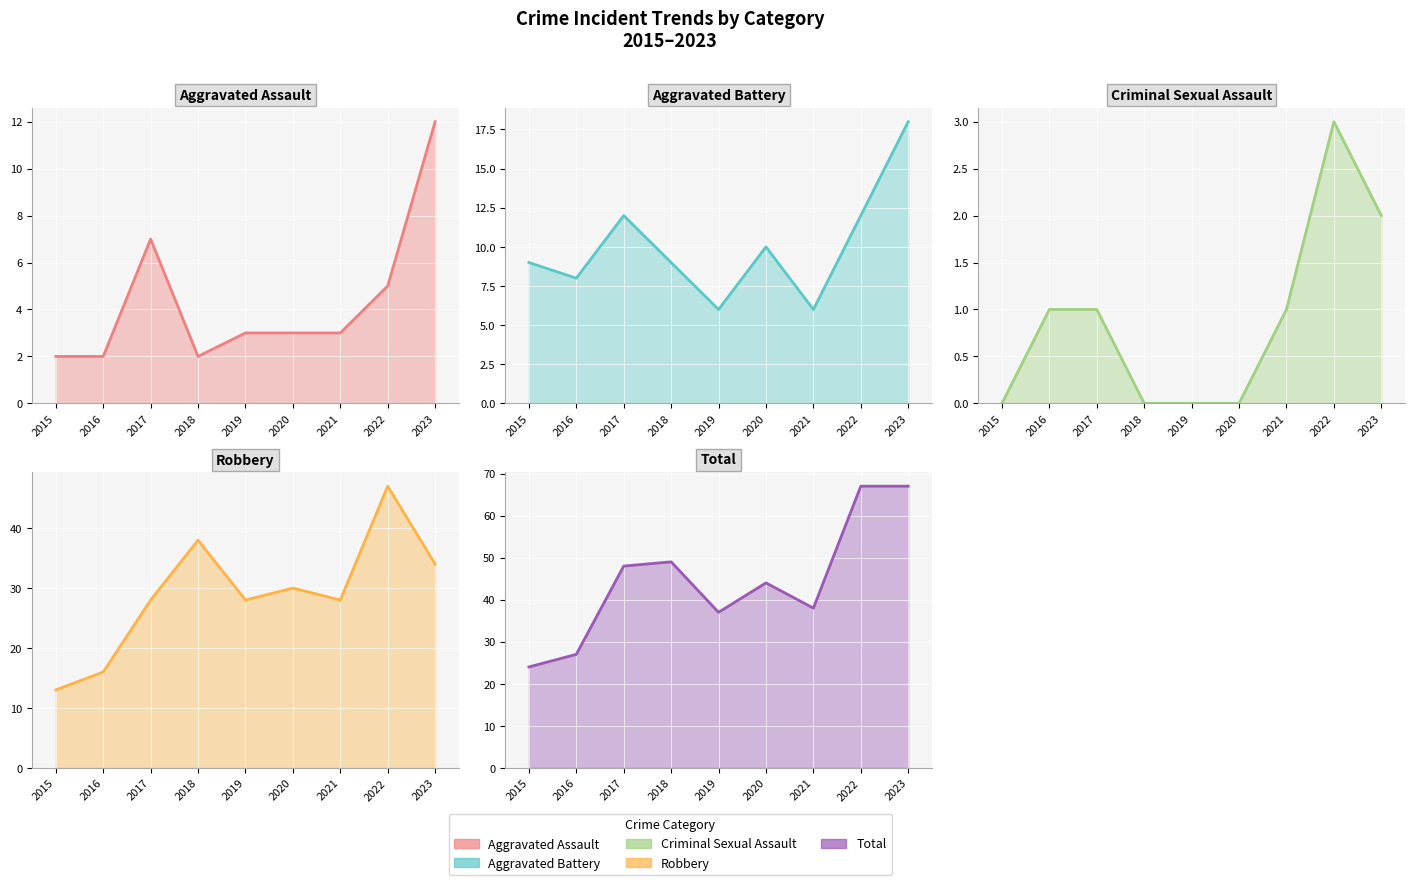

Between 2017 and 2015, which is larger?

2017